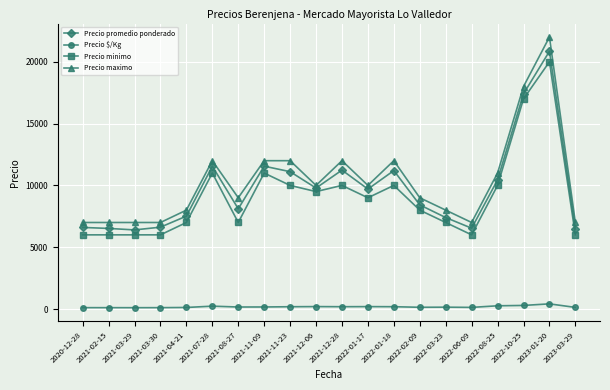

The Precio minimo series shows 17000 at 2022-10-25. True or false?

True